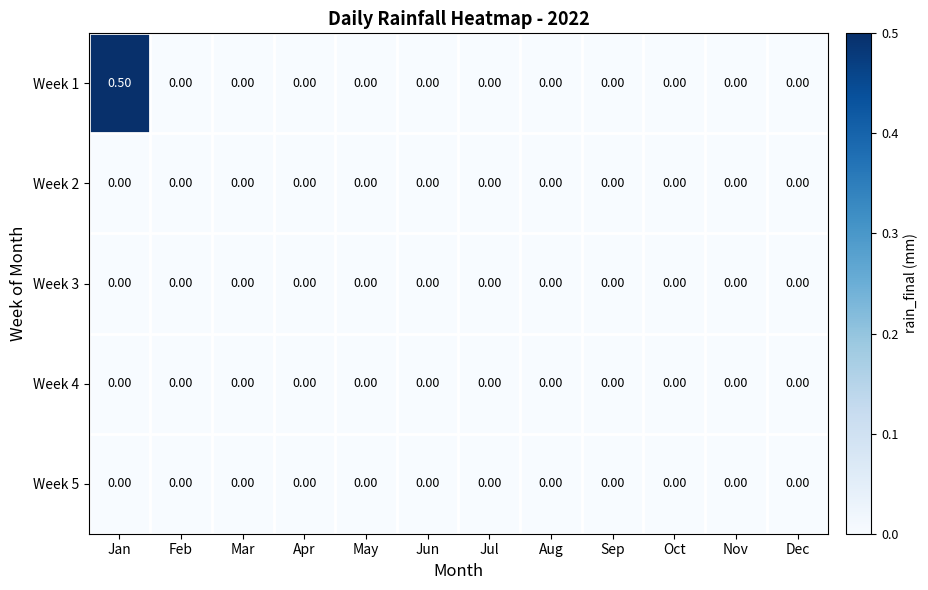

At which category is the sum across all series the highest?

Jan